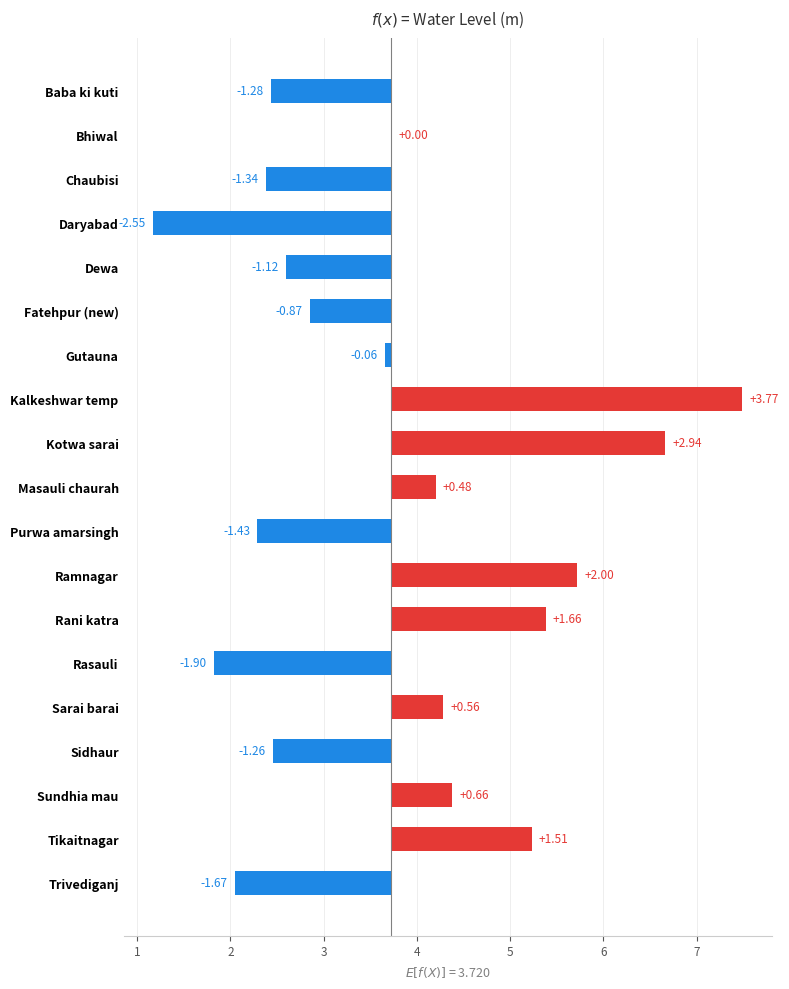

Rank the categories by value from highest to lowest.

Kalkeshwar temp, Kotwa sarai, Ramnagar, Rani katra, Tikaitnagar, Sundhia mau, Sarai barai, Masauli chaurah, Bhiwal, Gutauna, Fatehpur (new), Dewa, Sidhaur, Baba ki kuti, Chaubisi, Purwa amarsingh, Trivediganj, Rasauli, Daryabad